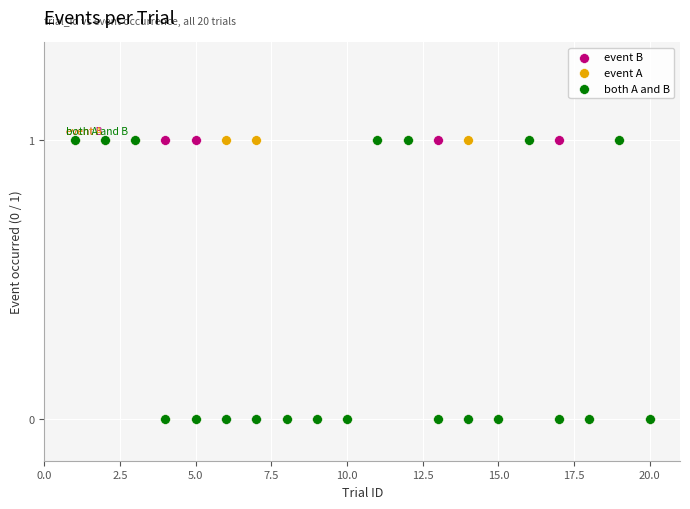

What are all the series names shown in the legend?

event B, event A, both A and B